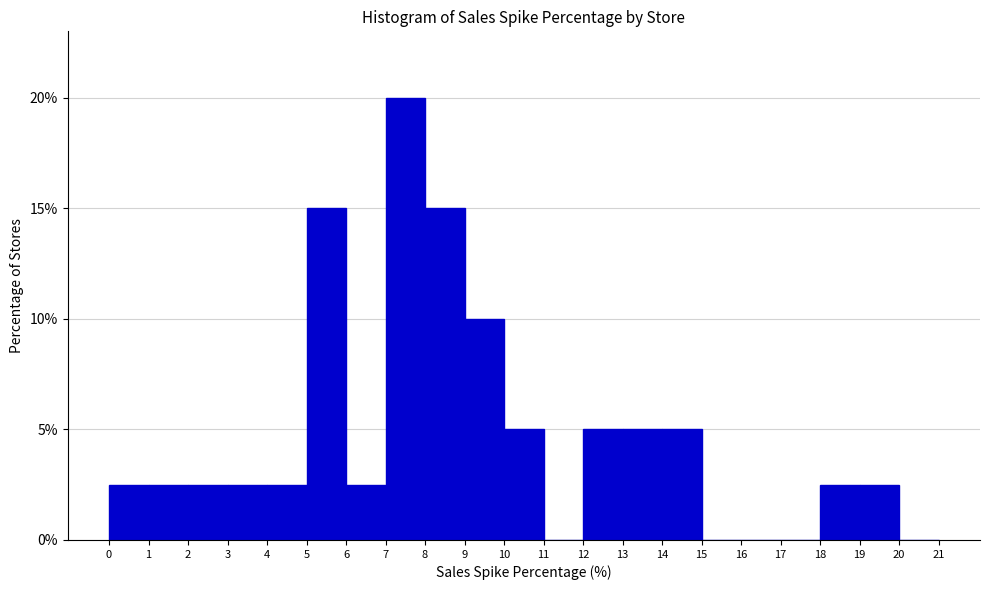

Reading left to right, transcribe this chart: for each bar, give the range it covers on the x-axis and its height. The values are not printed on the chart, so give them approximately, as read against the axis.

0 to 1: 2.5
1 to 2: 2.5
2 to 3: 2.5
3 to 4: 2.5
4 to 5: 2.5
5 to 6: 15.0
6 to 7: 2.5
7 to 8: 20.0
8 to 9: 15.0
9 to 10: 10.0
10 to 11: 5.0
11 to 12: 0
12 to 13: 5.0
13 to 14: 5.0
14 to 15: 5.0
15 to 16: 0
16 to 17: 0
17 to 18: 0
18 to 19: 2.5
19 to 20: 2.5
20 to 21: 0